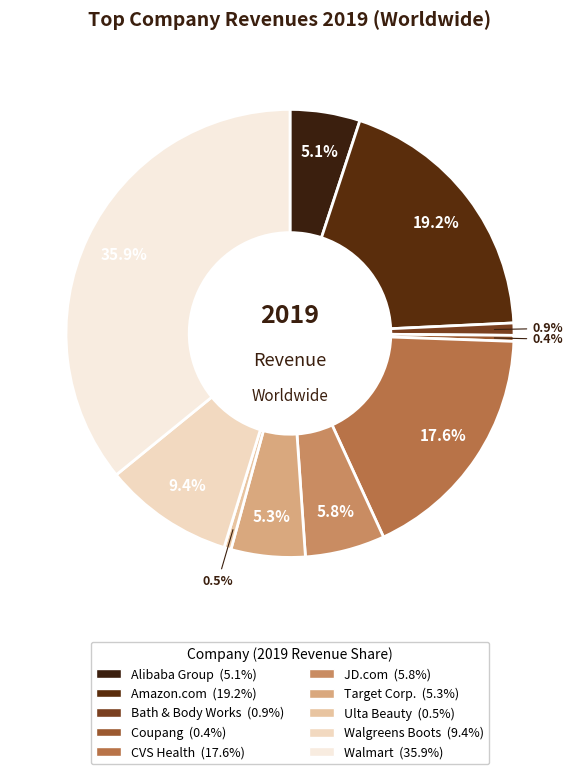

Which slice is the smallest?

Coupang